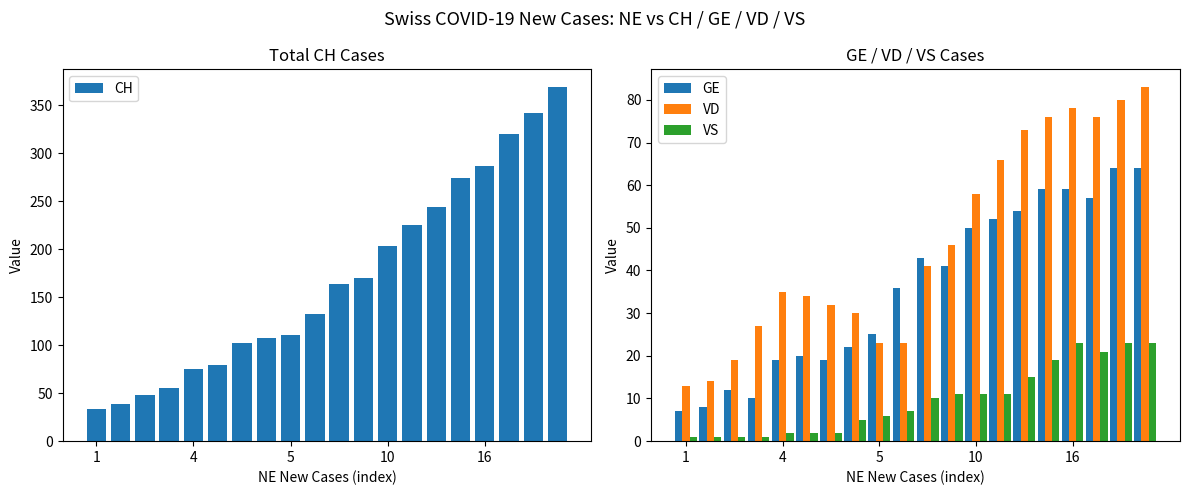

What is the value of the VS bar at the 8th from the left?

5